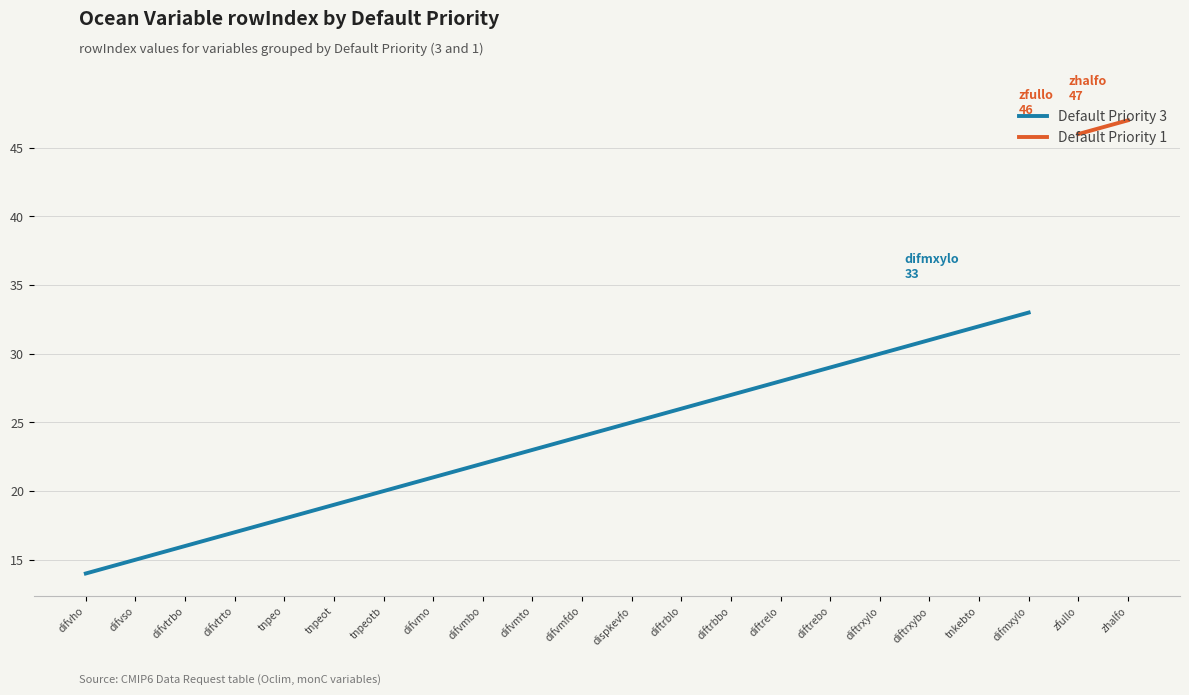

List the labels in order of value, largest first.

difmxylo, tnkebto, diftrxybo, diftrxylo, diftrebo, diftrelo, diftrbbo, diftrblo, dispkevfo, difvmfdo, difvmto, difvmbo, difvmo, tnpeotb, tnpeot, tnpeo, difvtrto, difvtrbo, difvso, difvho